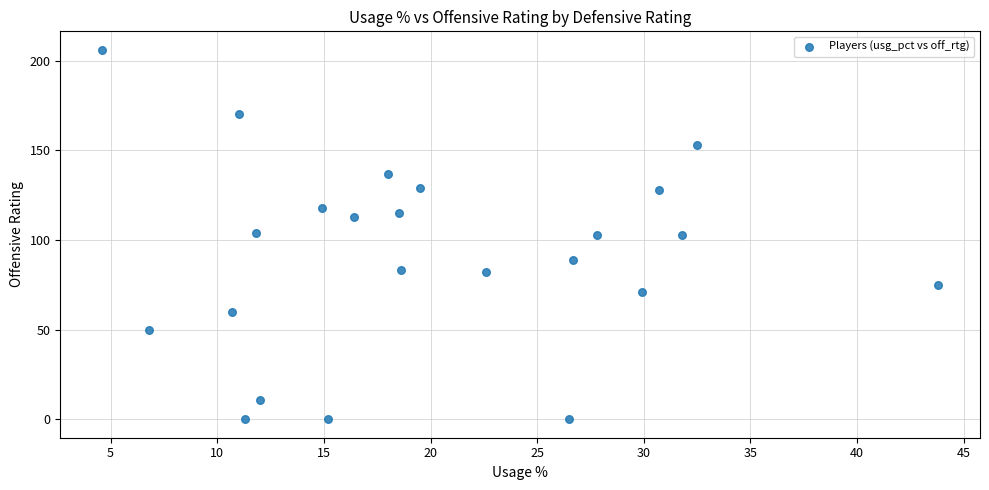

What is the range of Y values (max minus min)?

206